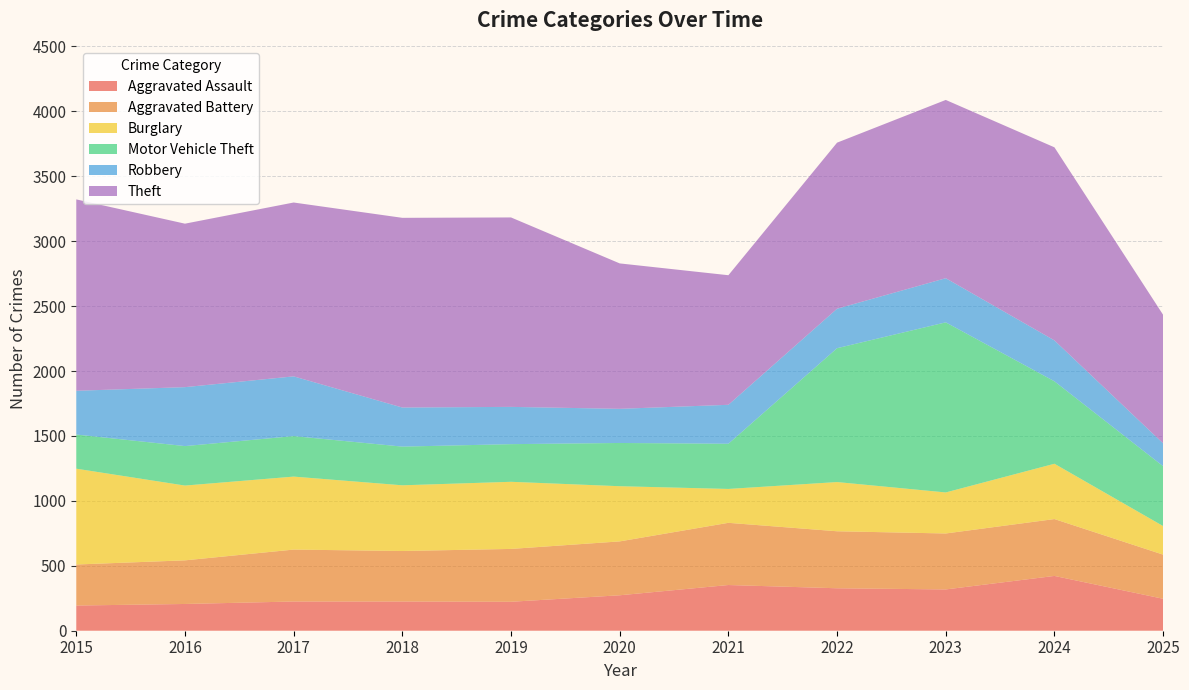

Reading left to right, what are all the values shown in this chart?

Aggravated Assault: 194	206	225	225	223	273	352	327	318	422	246
Aggravated Battery: 316	336	400	389	407	415	479	439	431	438	340
Burglary: 738	576	562	506	517	425	261	379	316	426	220
Motor Vehicle Theft: 263	304	312	298	290	333	348	1031	1310	635	461
Robbery: 337	454	460	301	287	263	300	304	340	315	176
Theft: 1474	1259	1339	1461	1459	1120	998	1279	1373	1487	990